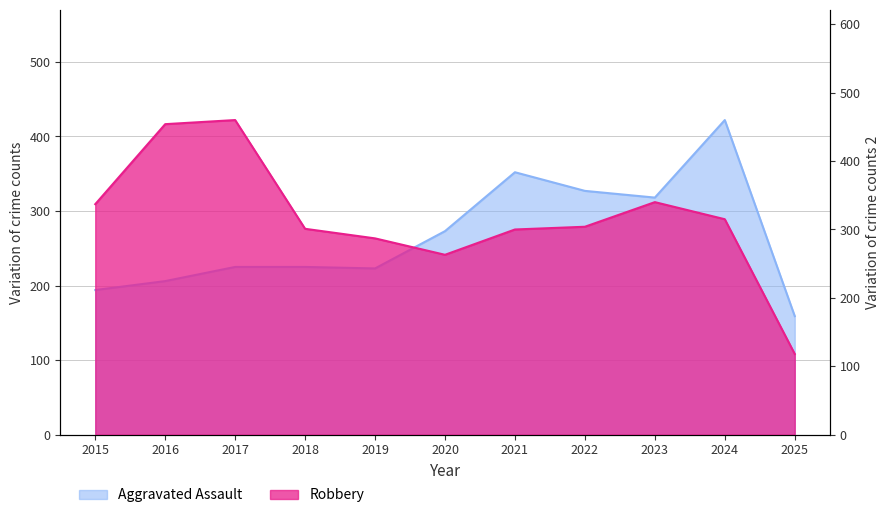

What is the difference between the highest and lowest values at 2022?

23